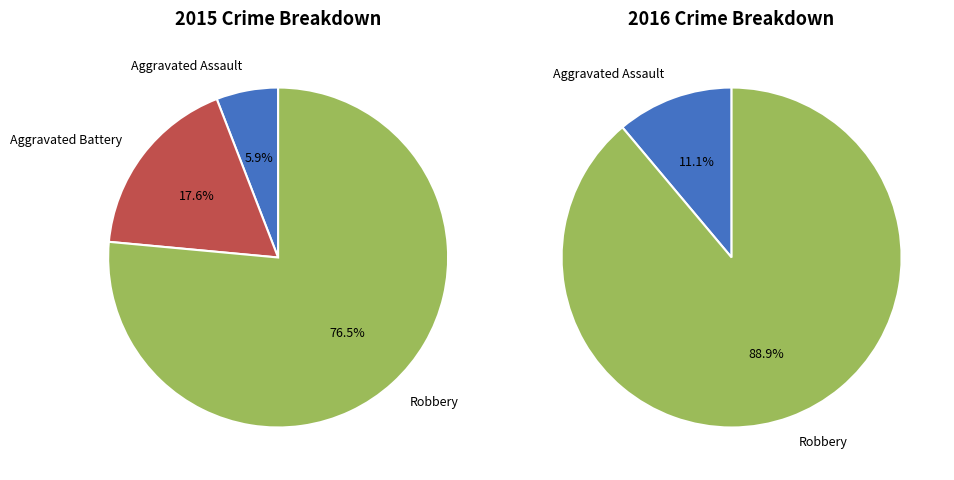

How many segments does this pie chart have?

3